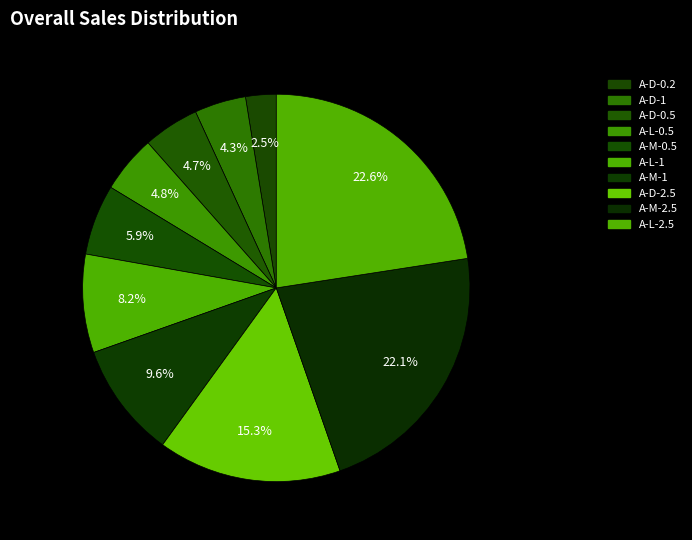

To the nearest percent, what portion does A-L-2.5 represent?

23%